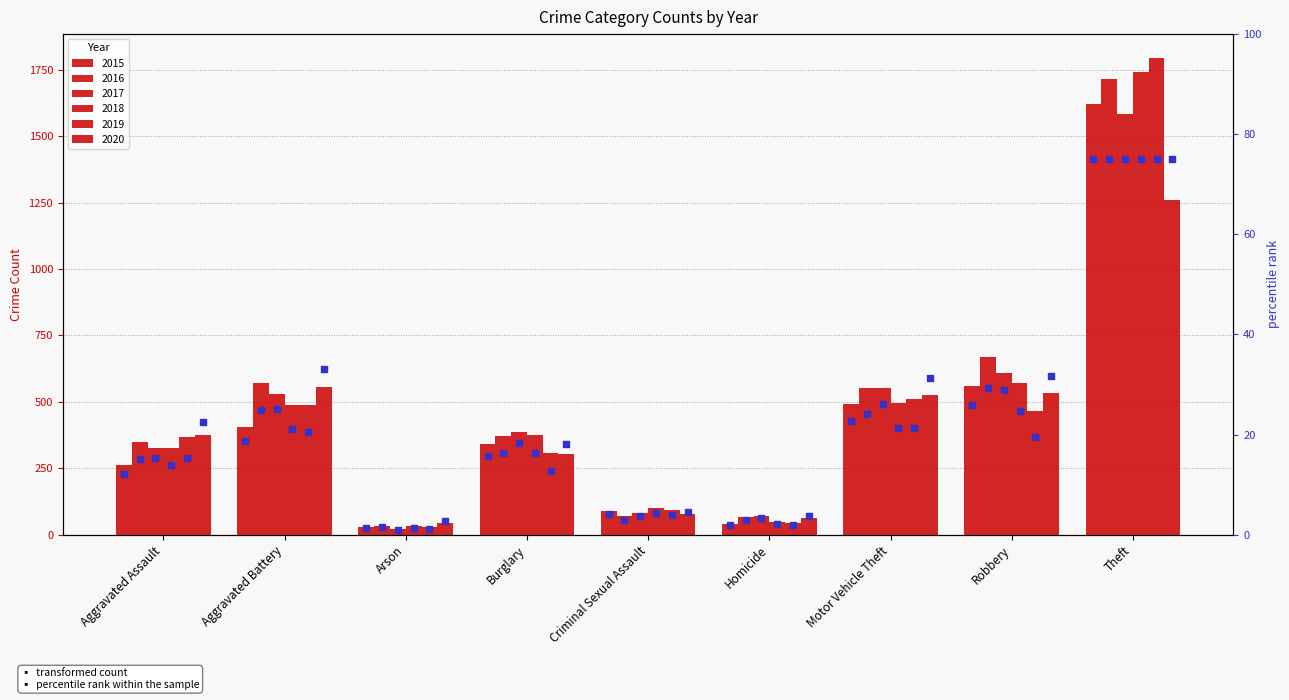

At how many categories does at least one series exceed 635?

2